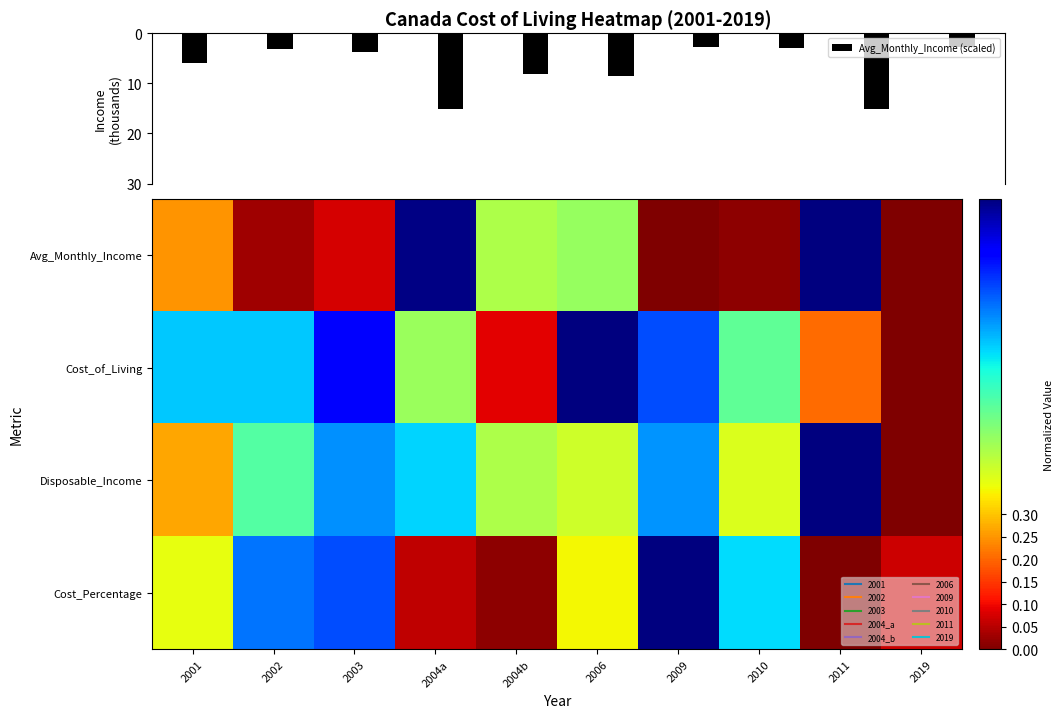

How many data points in Avg_Monthly_Income (scaled) are above 5?

5